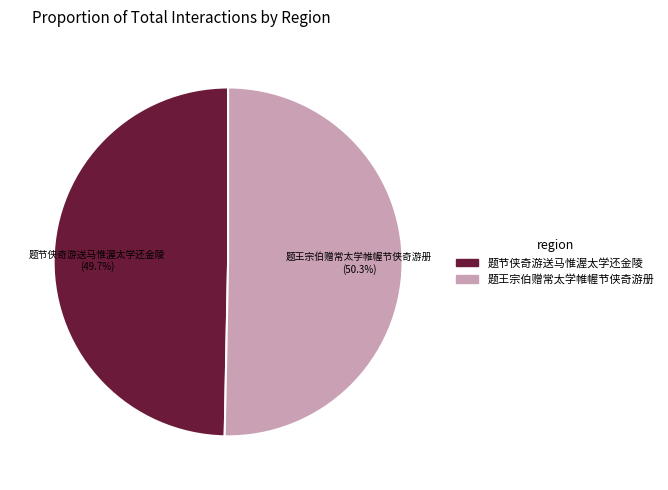

Count the number of slices in the pie.

2